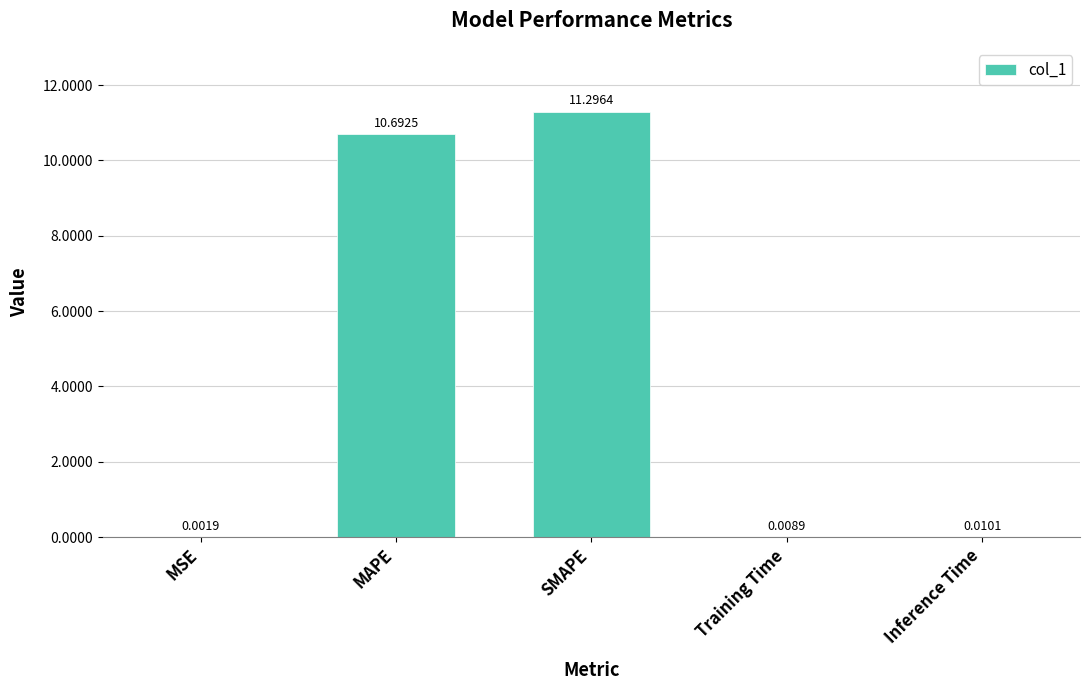

Which has a higher value, SMAPE or Inference Time?

SMAPE